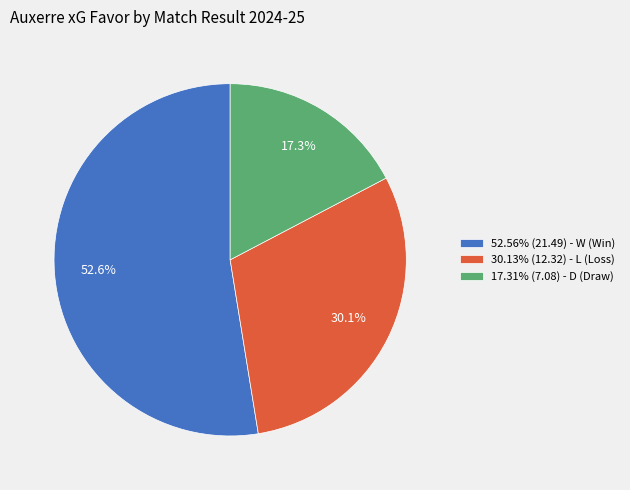

Approximately how many times larger is the value at 52.56% (21.49) - W (Win) compared to 30.13% (12.32) - L (Loss)?

1.7